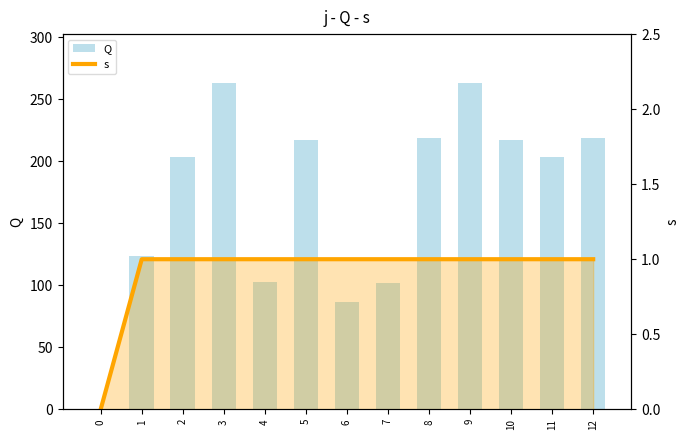

Is the value of s at 2 greater than the value of Q at 1?

No